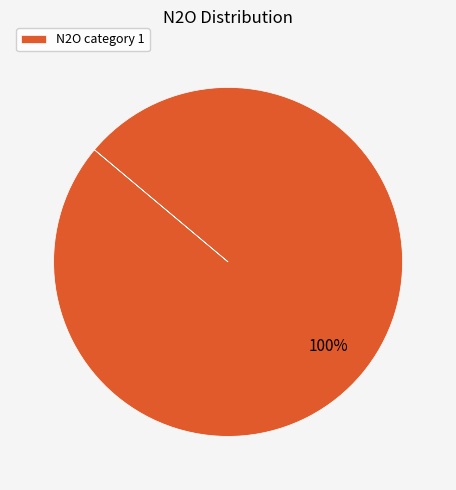

To the nearest percent, what percentage of the pie is N2O category 1?

100%